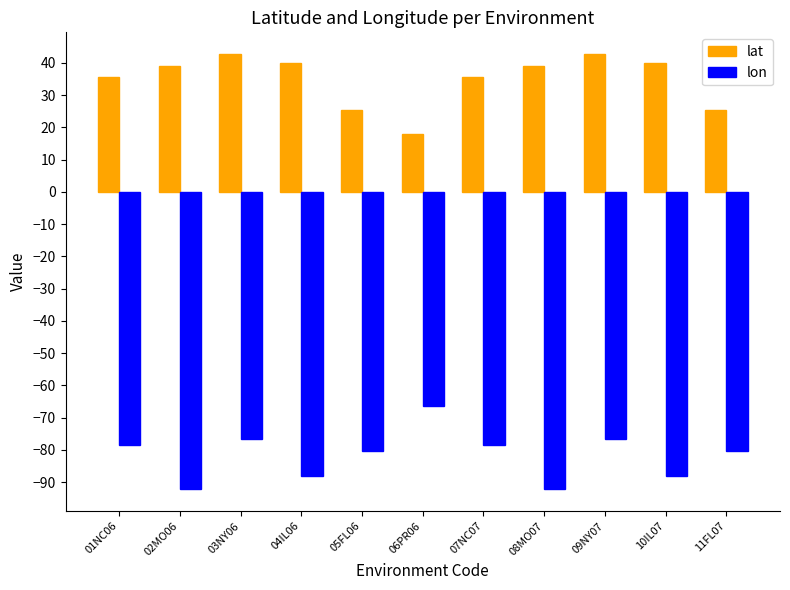

Reading right to left, what are all the values shown in this chart?

lat: 25.5	40.1	42.7	38.9	35.7	18.0	25.5	40.1	42.7	38.9	35.7
lon: -80.5	-88.2	-76.7	-92.2	-78.5	-66.5	-80.5	-88.2	-76.7	-92.2	-78.5